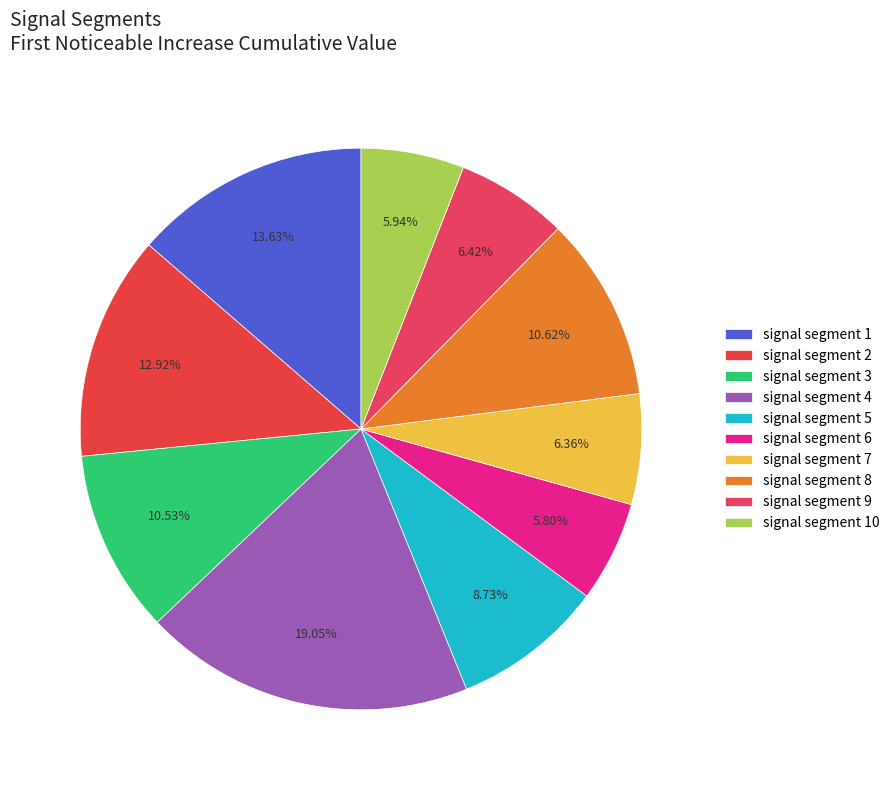

Rank the categories by value from highest to lowest.

signal segment 4, signal segment 1, signal segment 2, signal segment 8, signal segment 3, signal segment 5, signal segment 9, signal segment 7, signal segment 10, signal segment 6